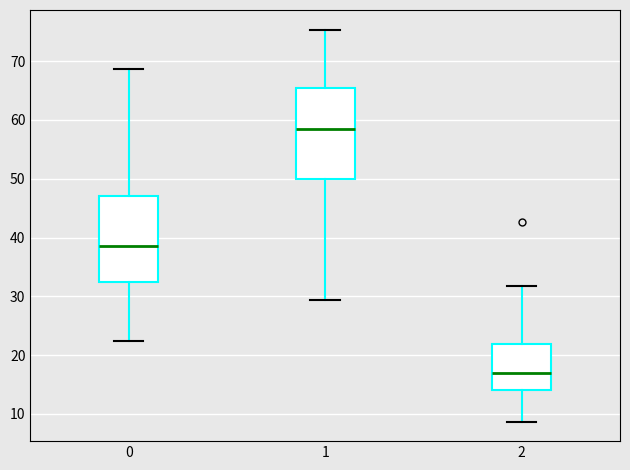

Where does the median line of the box at x = 1 sit on the y-axis? The values are not printed on the chart, so give them approximately, as read against the axis.

58